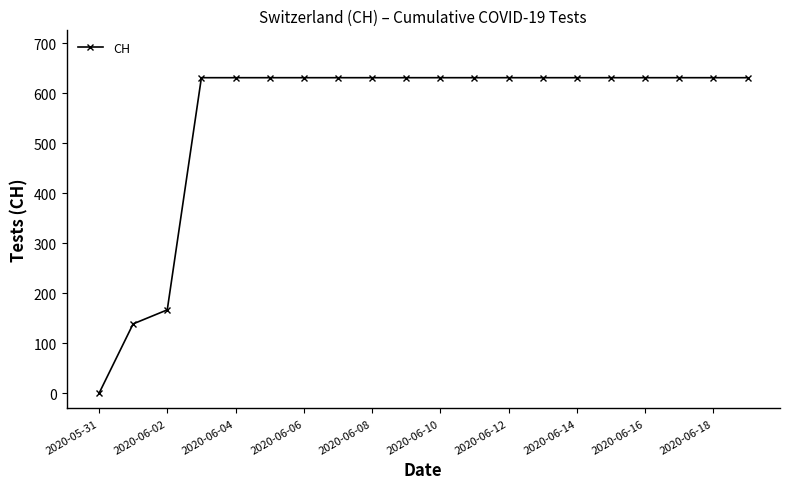

What is the value of the 14th point from the left?

631